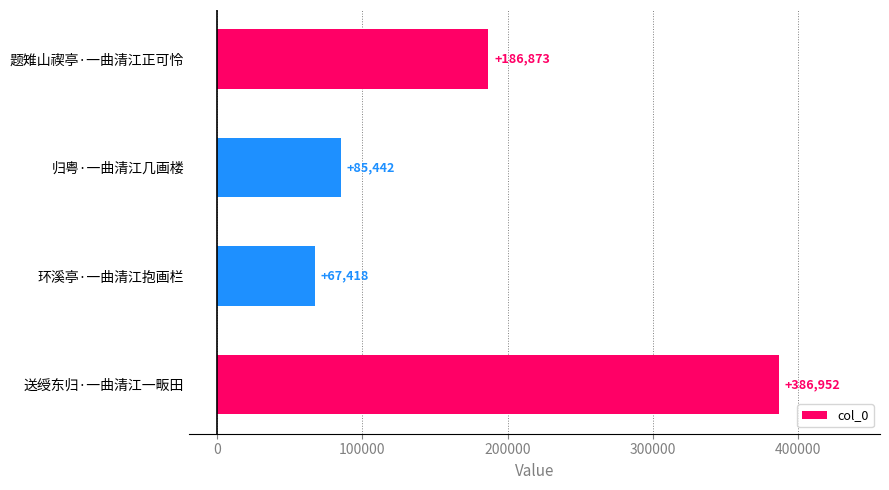

Rank the categories by value from highest to lowest.

送绶东归·一曲清江一畈田, 题雉山禊亭·一曲清江正可怜, 归粤·一曲清江几画楼, 环溪亭·一曲清江抱画栏